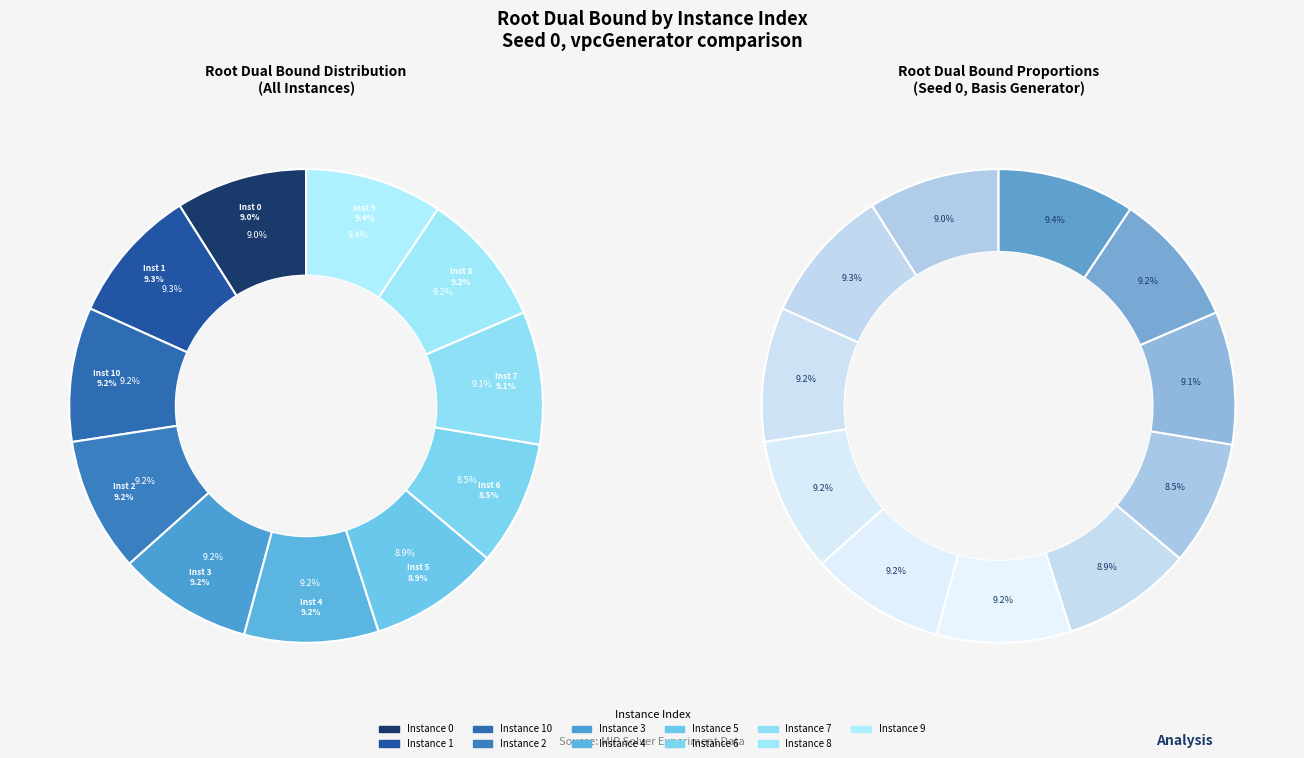

Is it true that 5 is 18% of the pie?

False